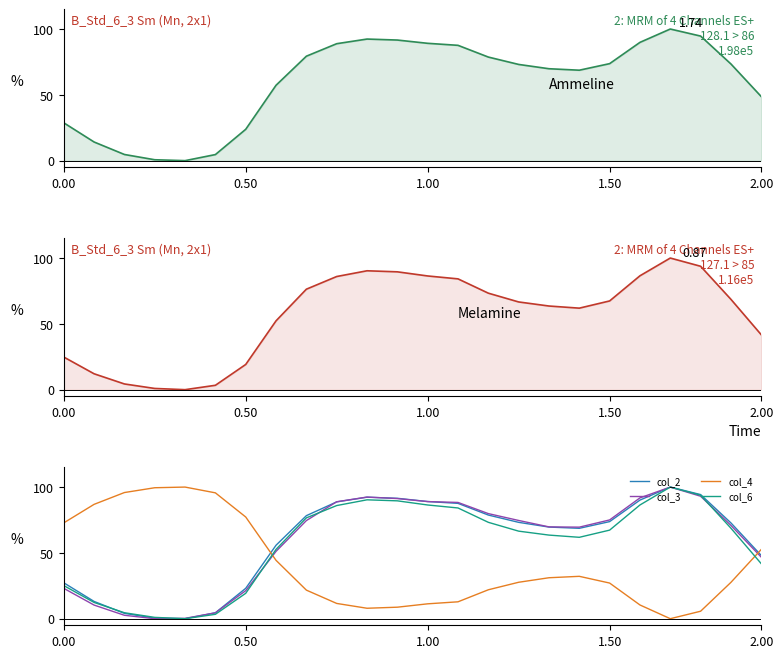

What is the maximum value for col_4?

100.0